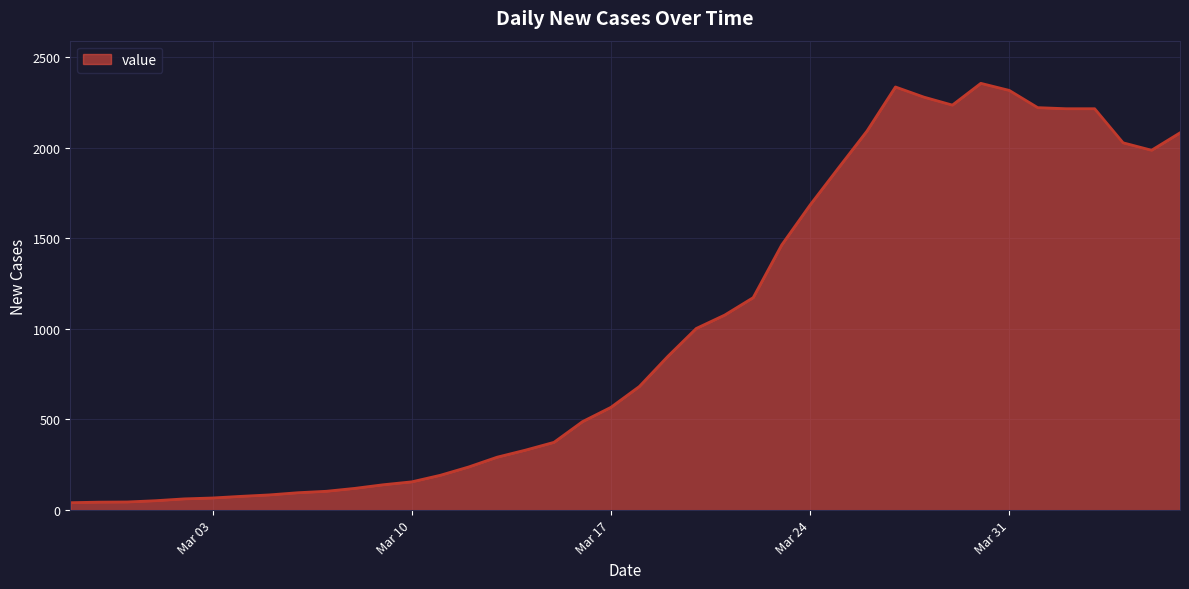

What is the maximum value shown in the chart?

2354